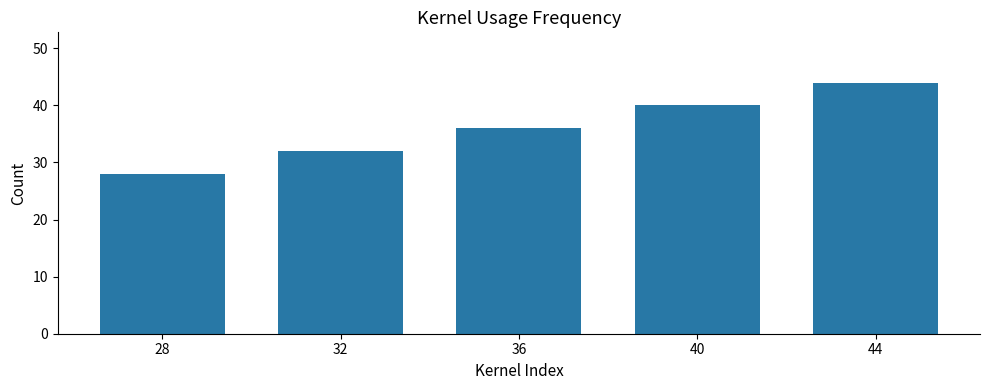

Approximately how many times larger is the value at 44 compared to 28?

1.6